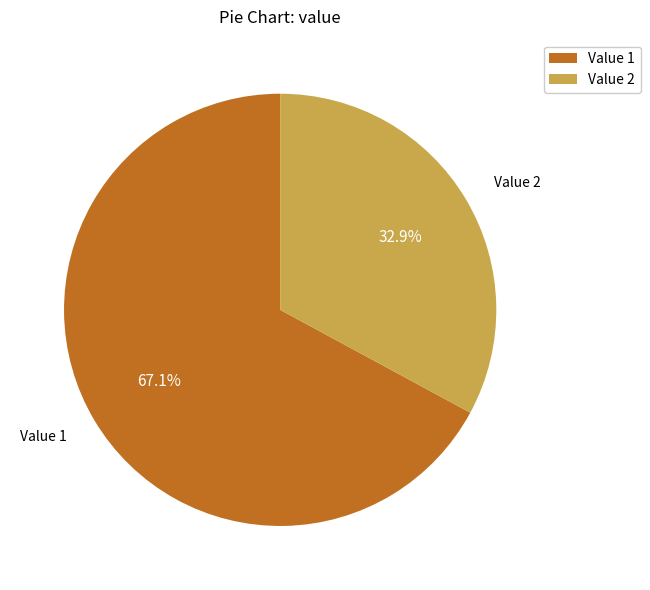

Is Value 2 the majority of the pie?

No